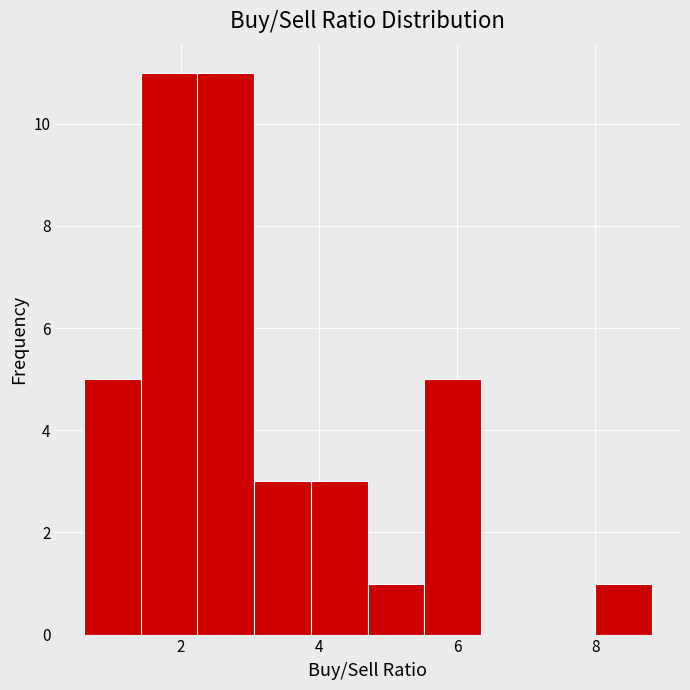

Reading left to right, list every bar in this chart as the range it spans on the x-axis followed by its height. Neither the bar edges nor the heights are printed on the chart, so give them approximately, as read against the axes.

0.6 to 1.4: 5
1.4 to 2.2: 11
2.2 to 3.0: 11
3.0 to 3.8: 3
3.8 to 4.8: 3
4.8 to 5.6: 1
5.6 to 6.4: 5
6.4 to 7.2: 0
7.2 to 8.0: 0
8.0 to 8.8: 1